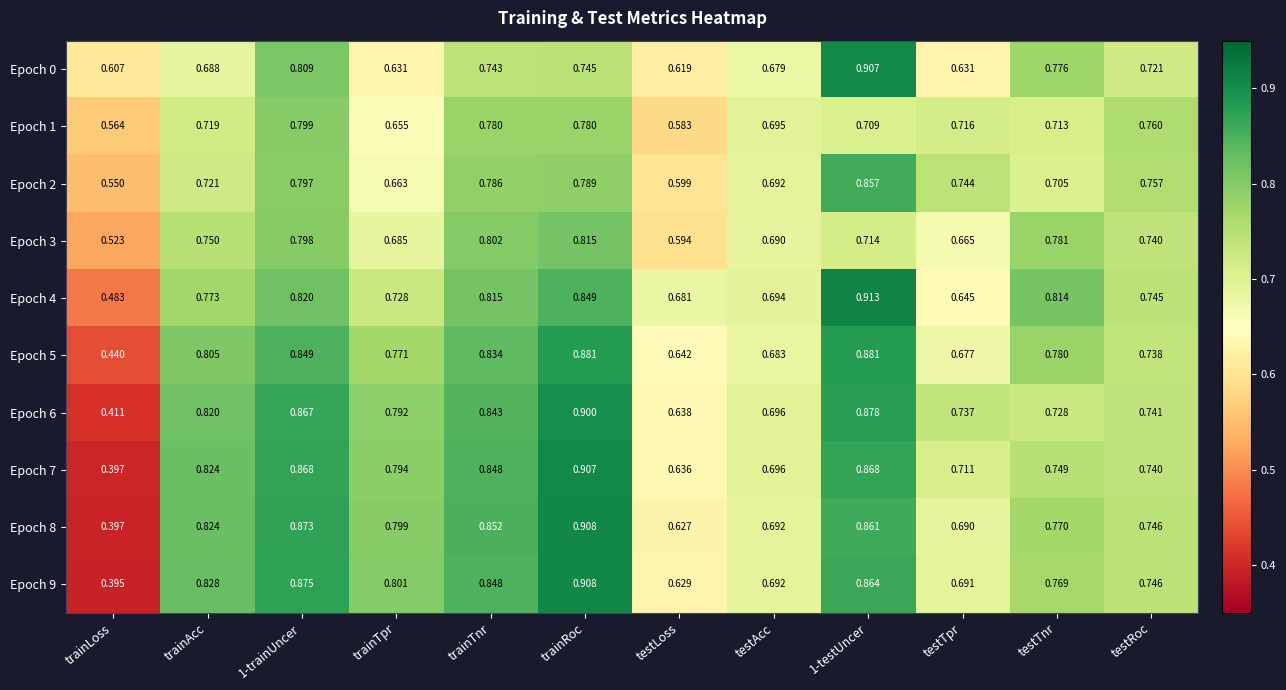

What is the difference between the highest and lowest values at 1-testUncer?

0.2